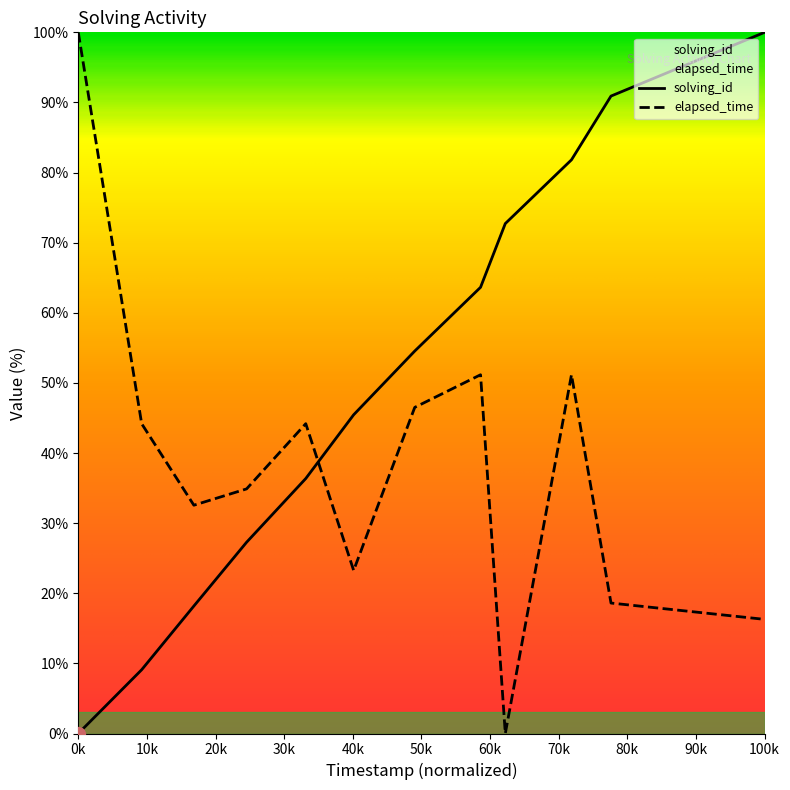

Is this an area chart (filled region under the line)?

No